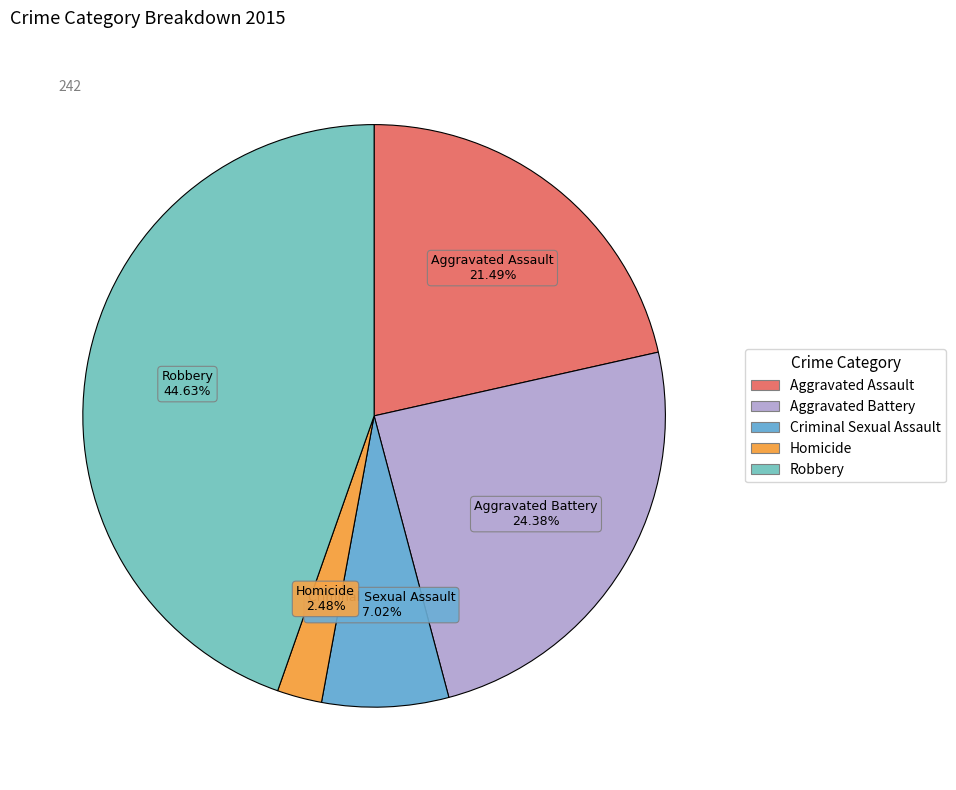

To the nearest percent, what portion does Aggravated Assault represent?

21%